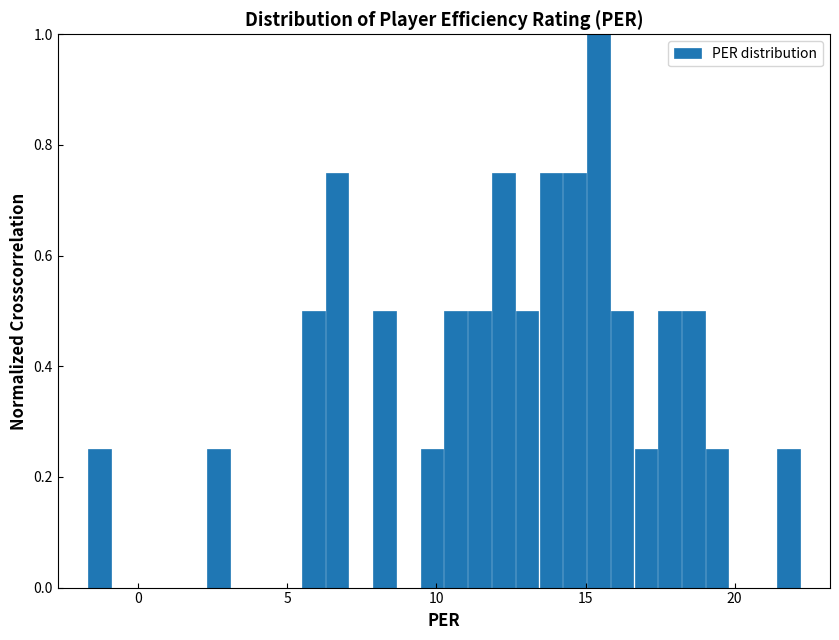

Read against the x-axis, roughly where is the centre of the tallest bar?

15.5